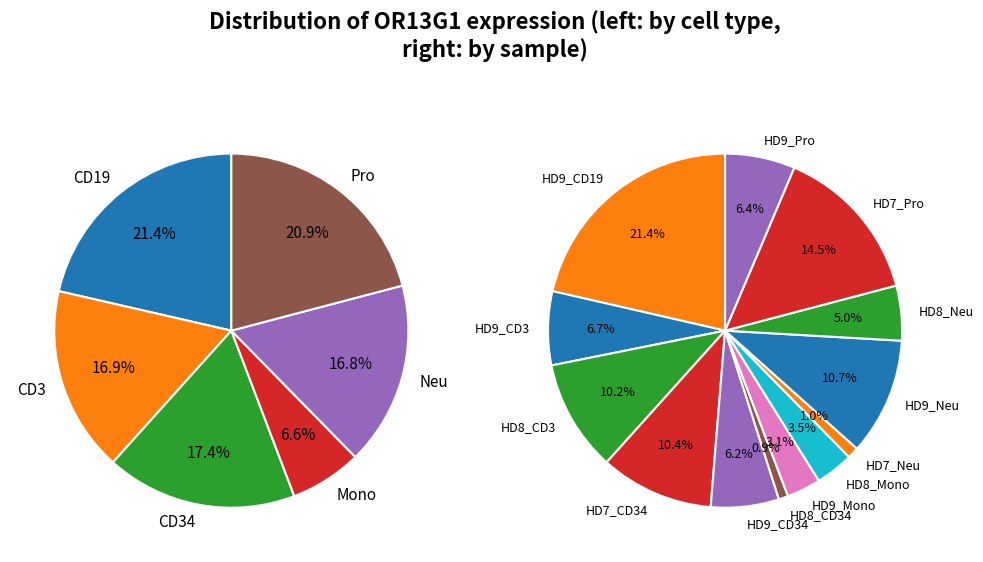

To the nearest percent, what is the average slice percentage?

8%